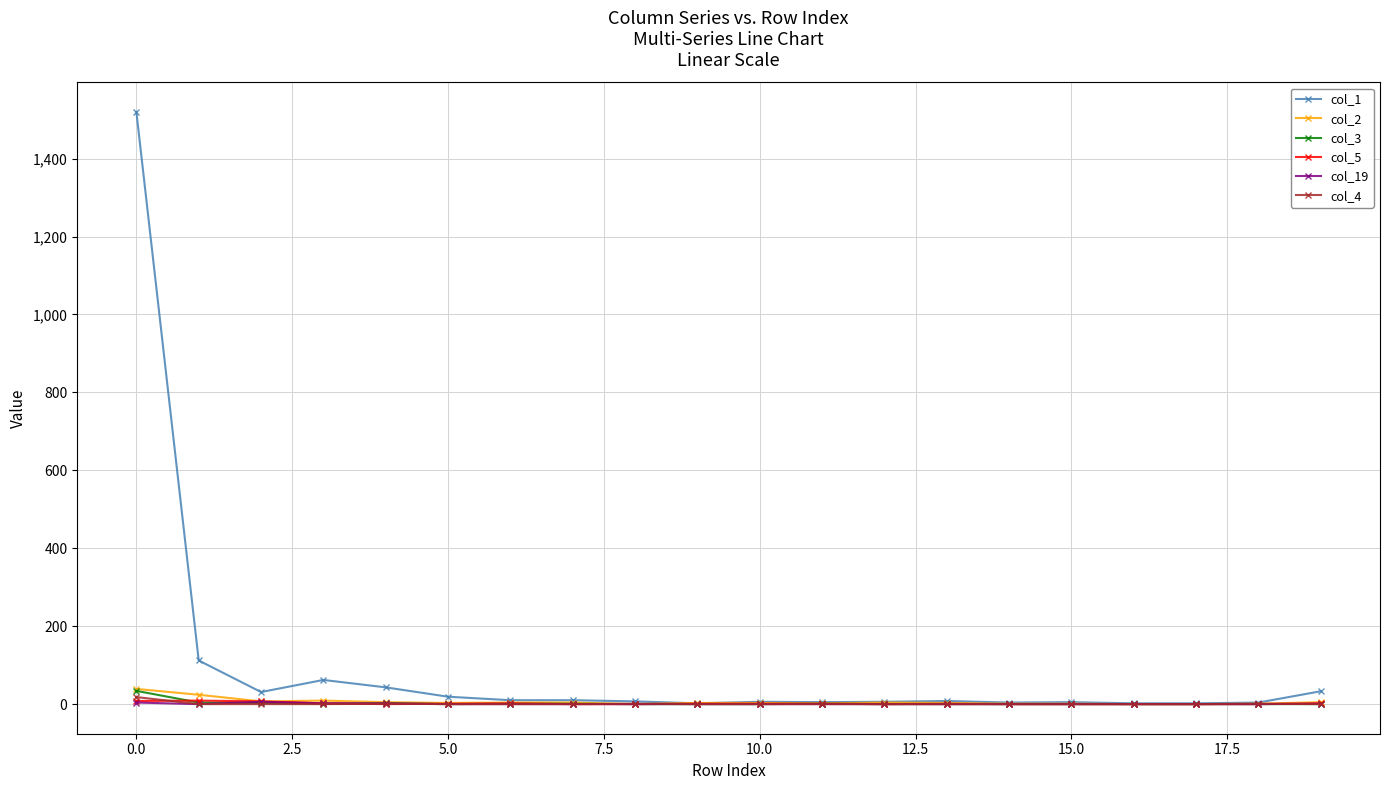

Which series has the largest range (max minus min)?

col_1